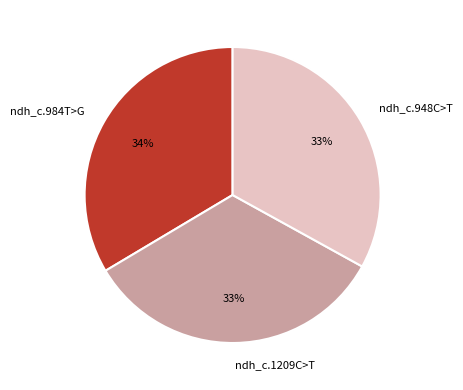

Does ndh_c.948C>T account for over 50% of the chart?

No